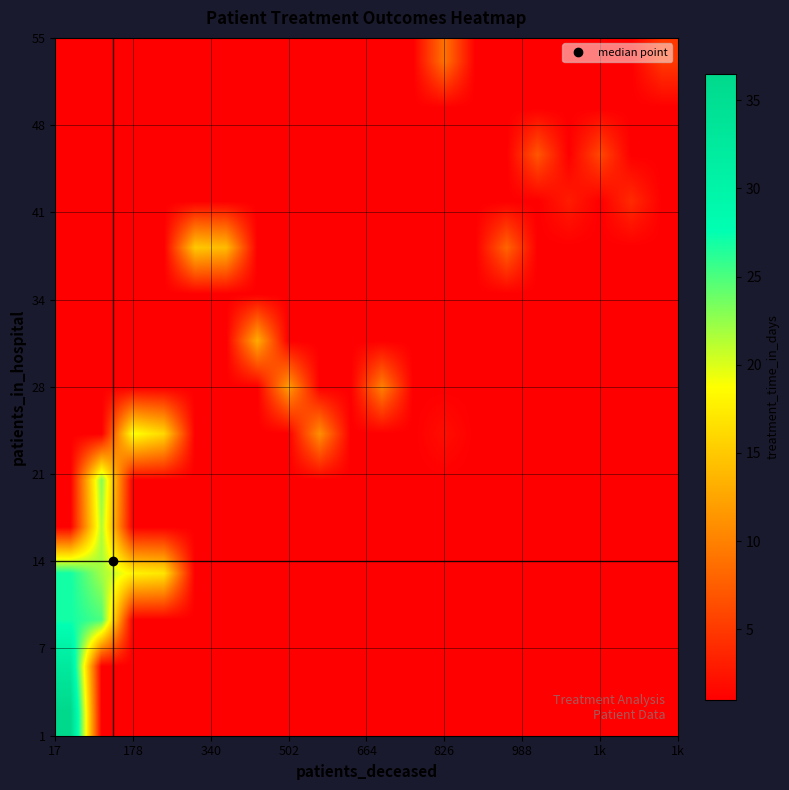

At how many categories does at least one series exceed 9?

10